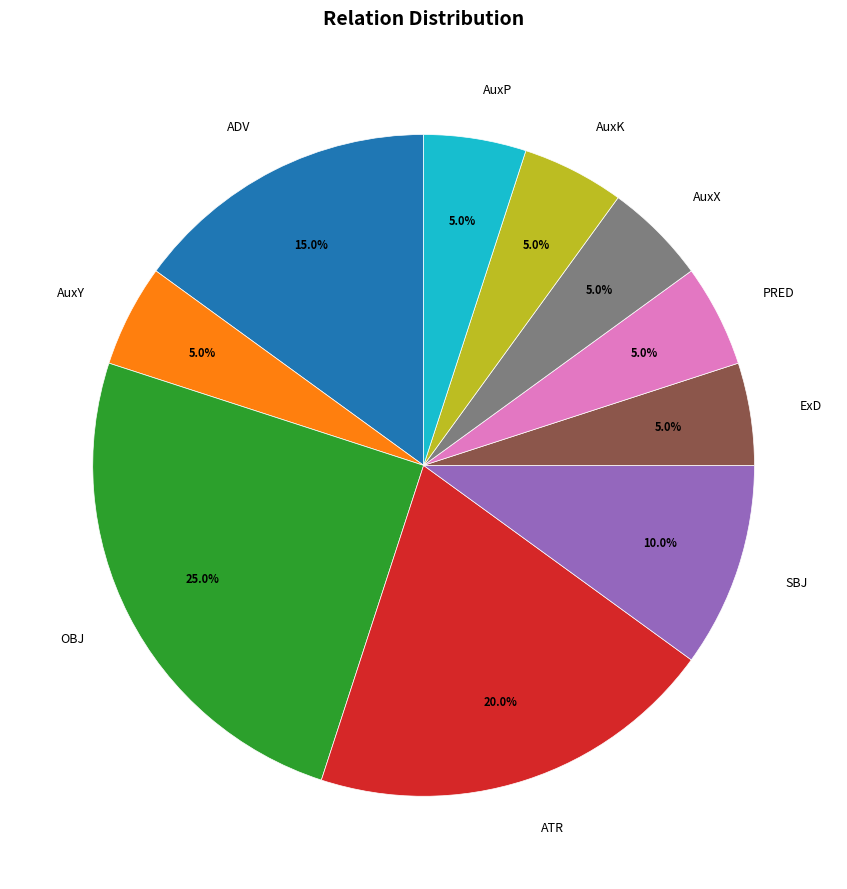

To the nearest percent, what is the difference between the largest and smallest slice percentages?

20%